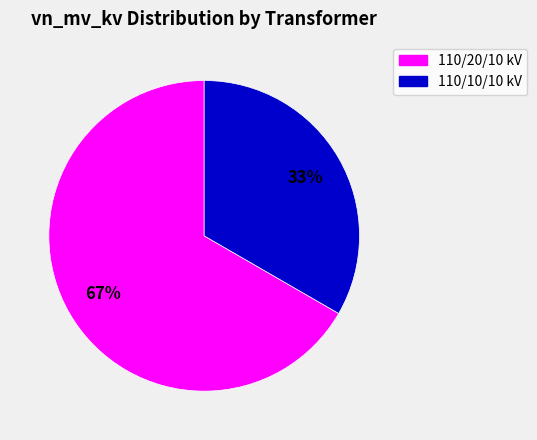

Combined, do 110/20/10 kV and 110/10/10 kV account for over 50%?

Yes